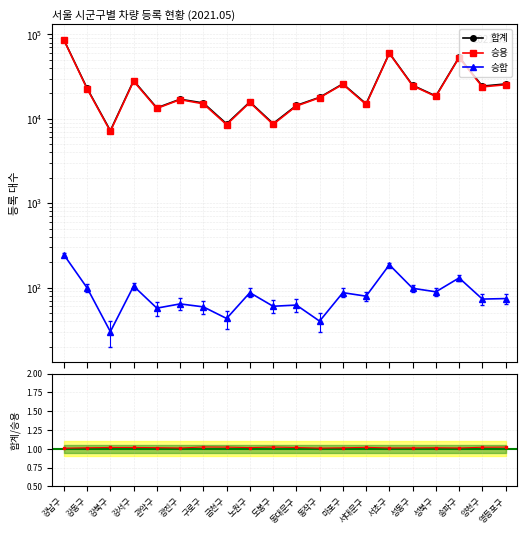

The value of 승용 at 양천구 is 23881. True or false?

True